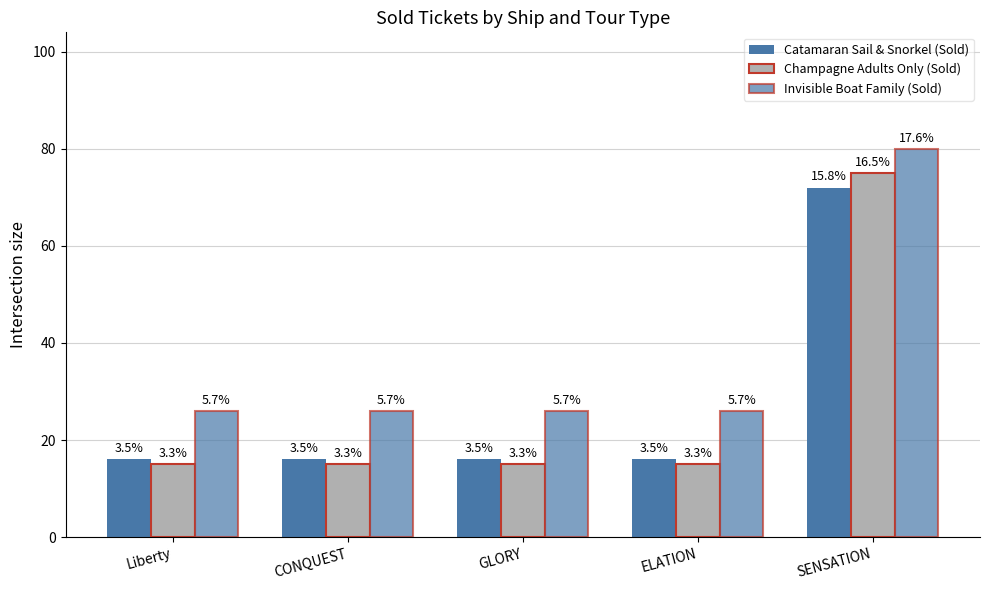

True or false: Invisible Boat Family (Sold) has a value of 42 at GLORY.

False